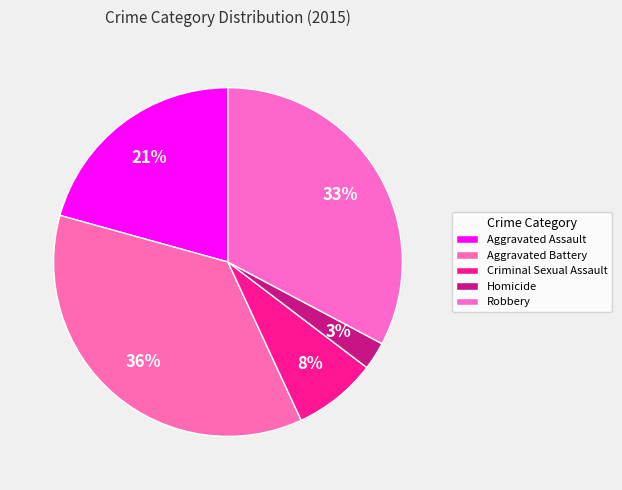

Count the number of slices in the pie.

5